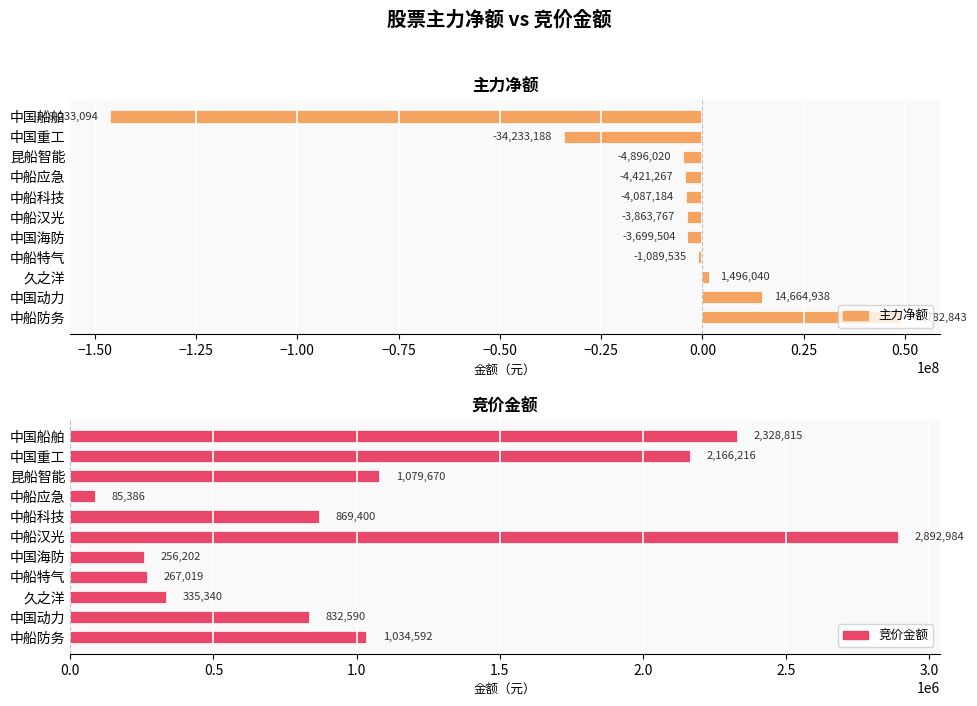

What are all the series names shown in the legend?

主力净额, 竞价金额